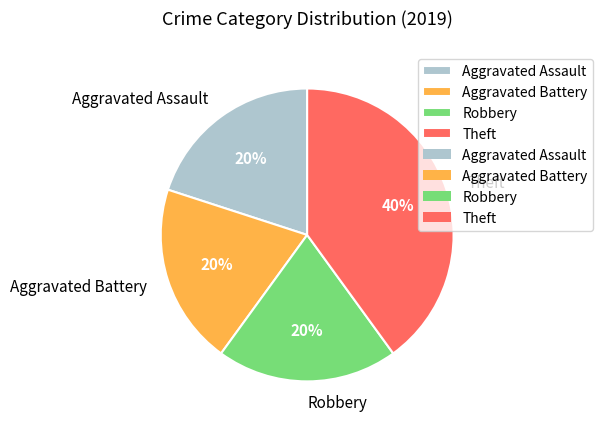

Is there a majority slice in this chart?

No